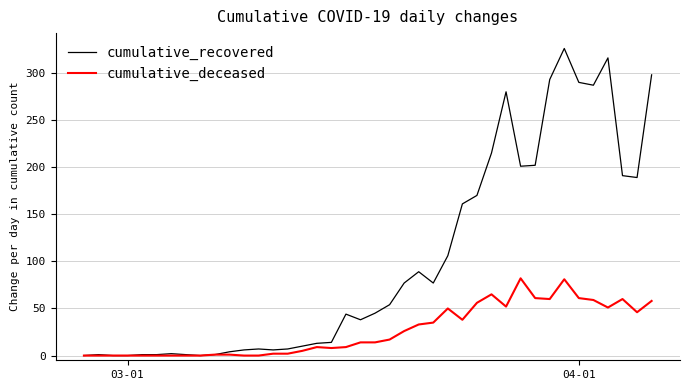

Is this an area chart (filled region under the line)?

No